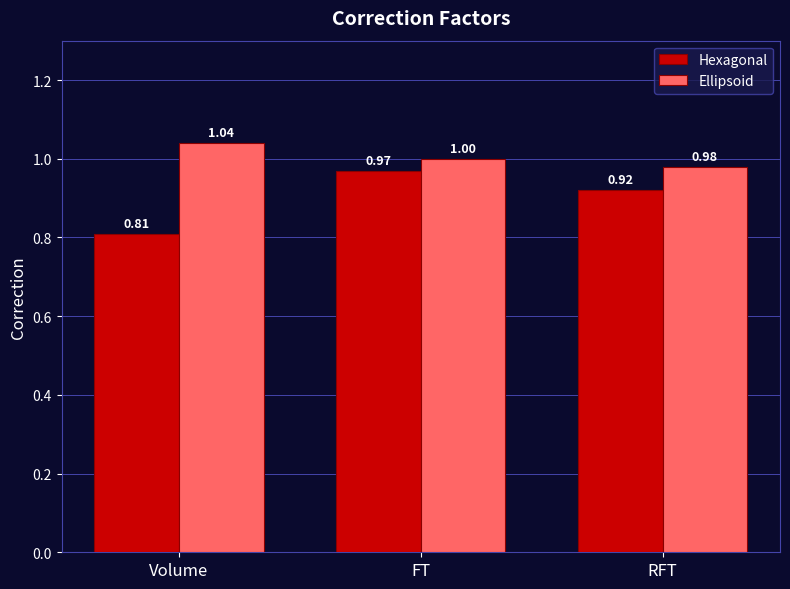

At which label does Ellipsoid reach its minimum?

RFT